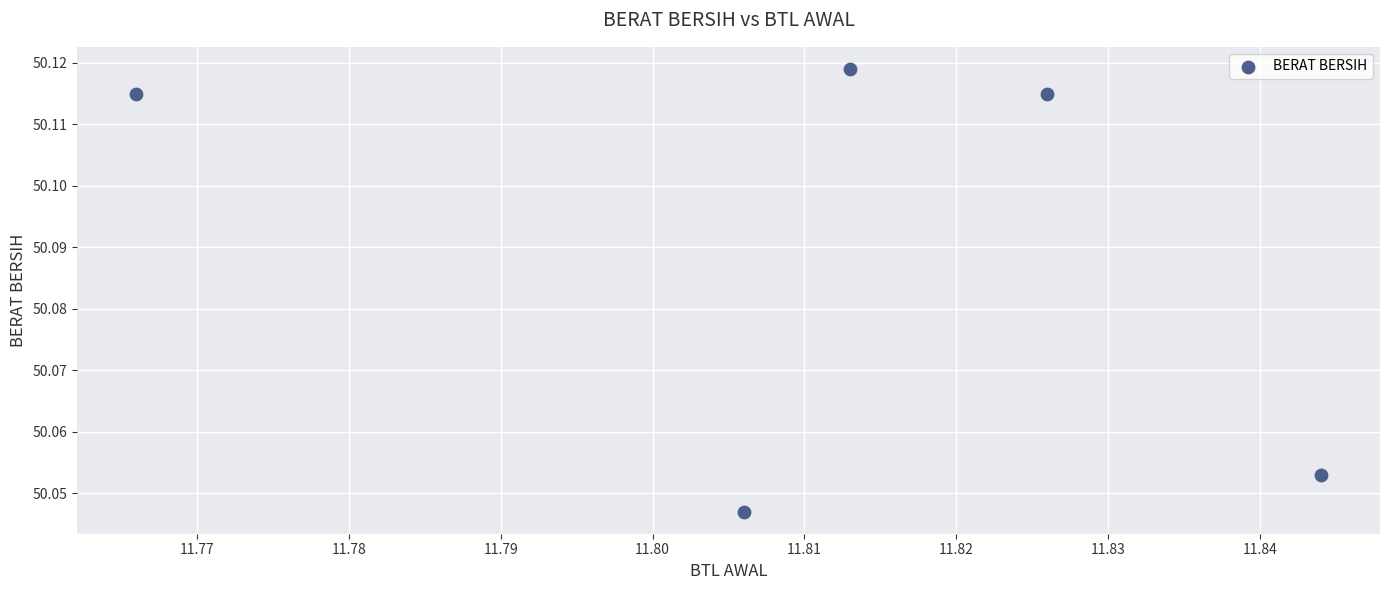

What is the average X value?

11.8